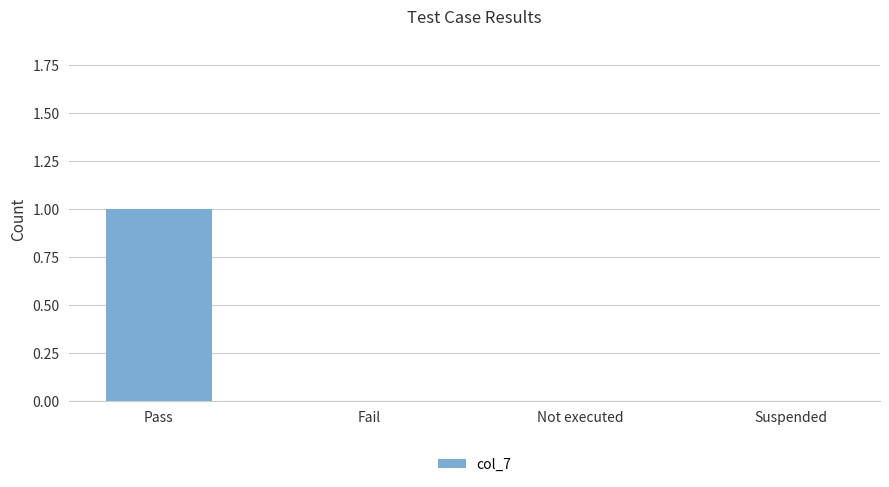

Reading left to right, transcribe all the data shown in this chart.

1	0	0	0